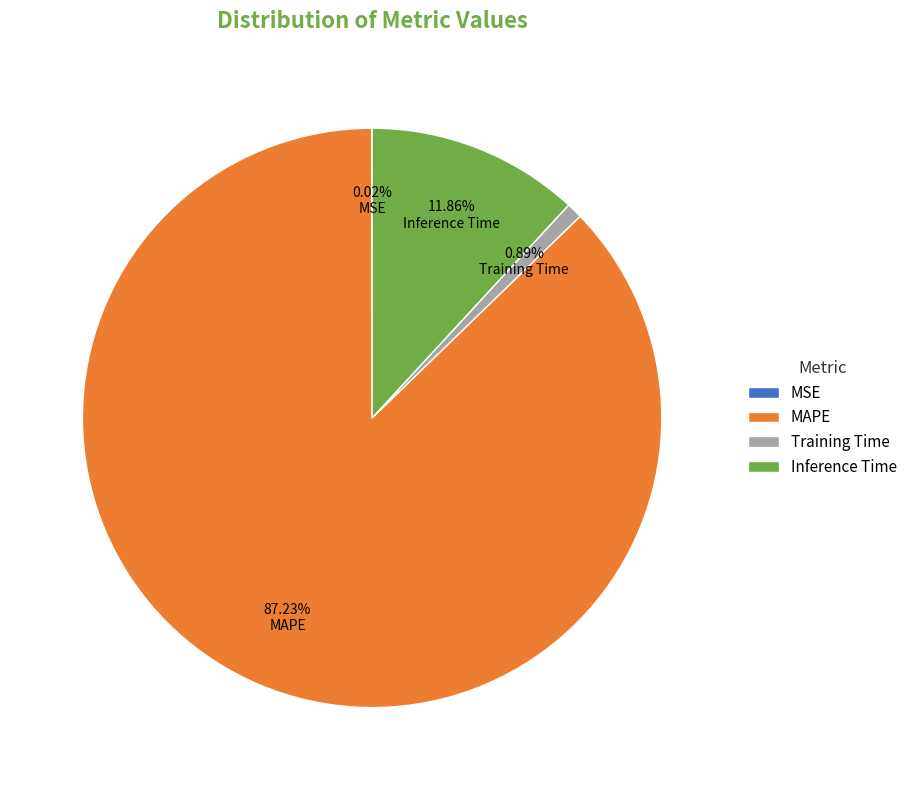

Is there a majority slice in this chart?

Yes